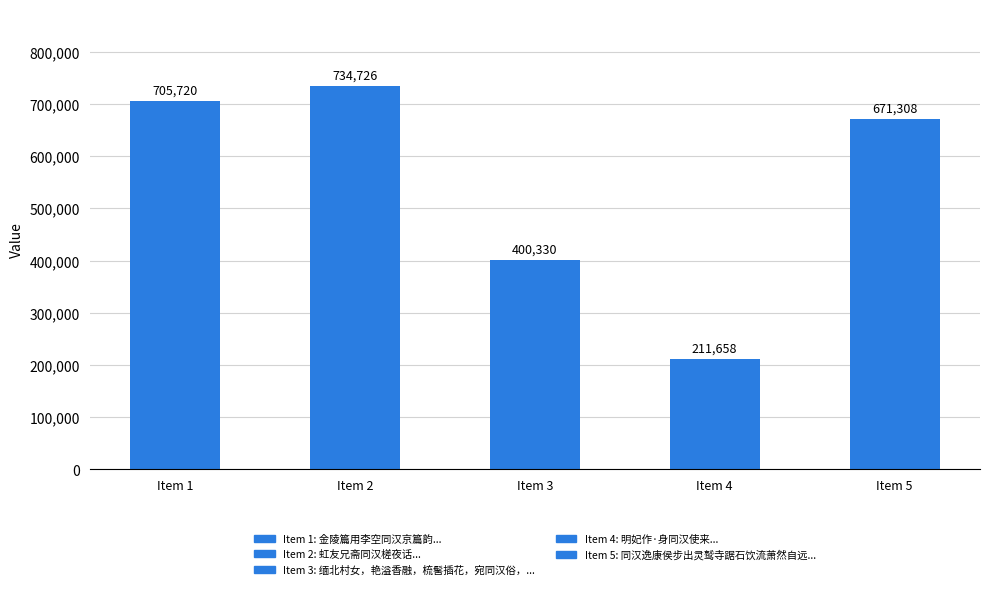

Where does the data first go above 671308?

Item 1